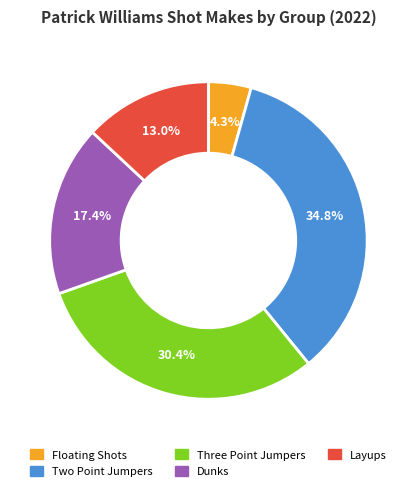

Is there any slice that represents more than half of the pie?

No